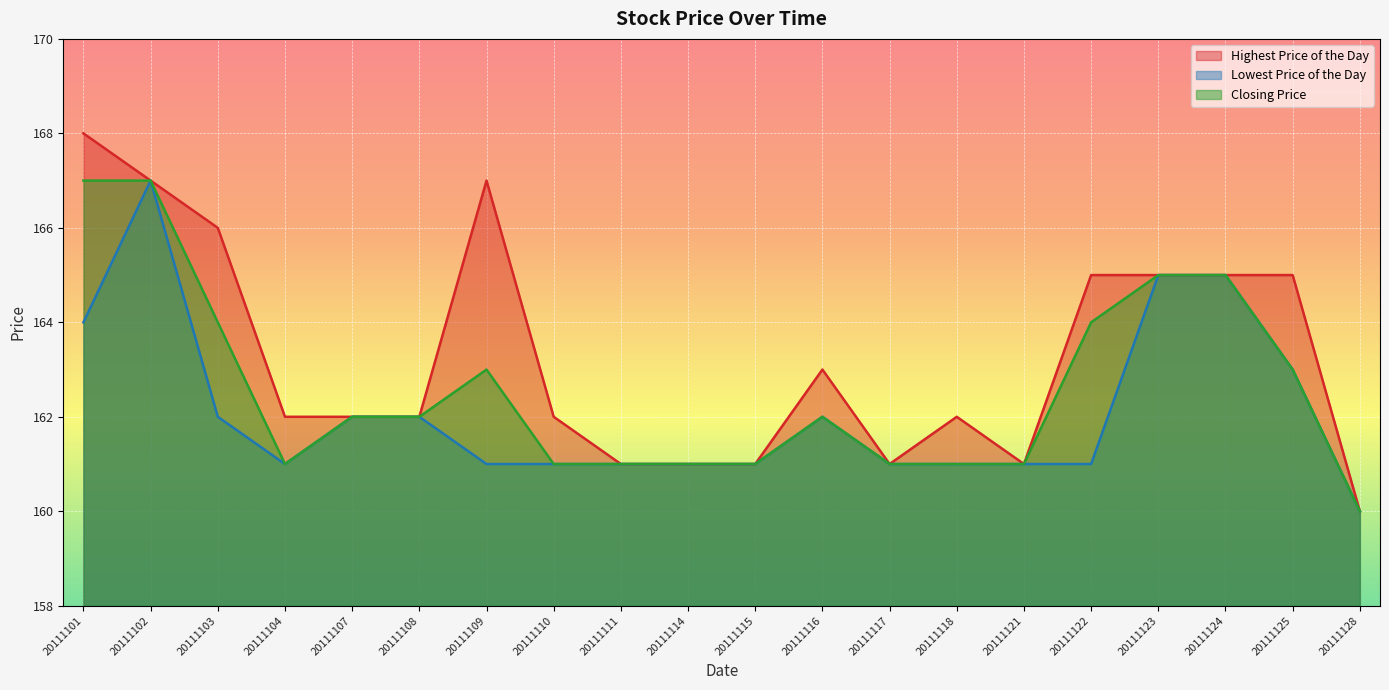

Count the number of categories in the chart.

20